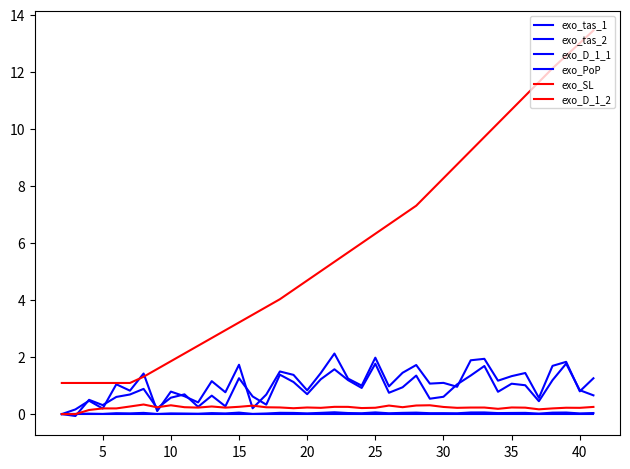

Is this an area chart (filled region under the line)?

No